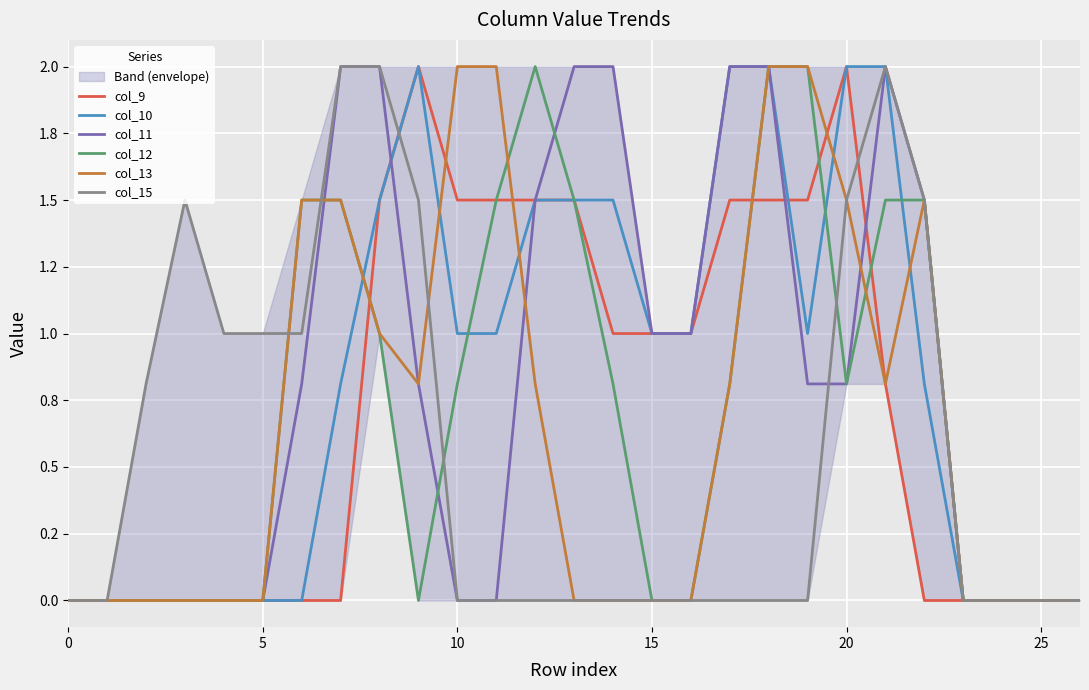

The col_10 series shows 0.8 at 22. True or false?

True